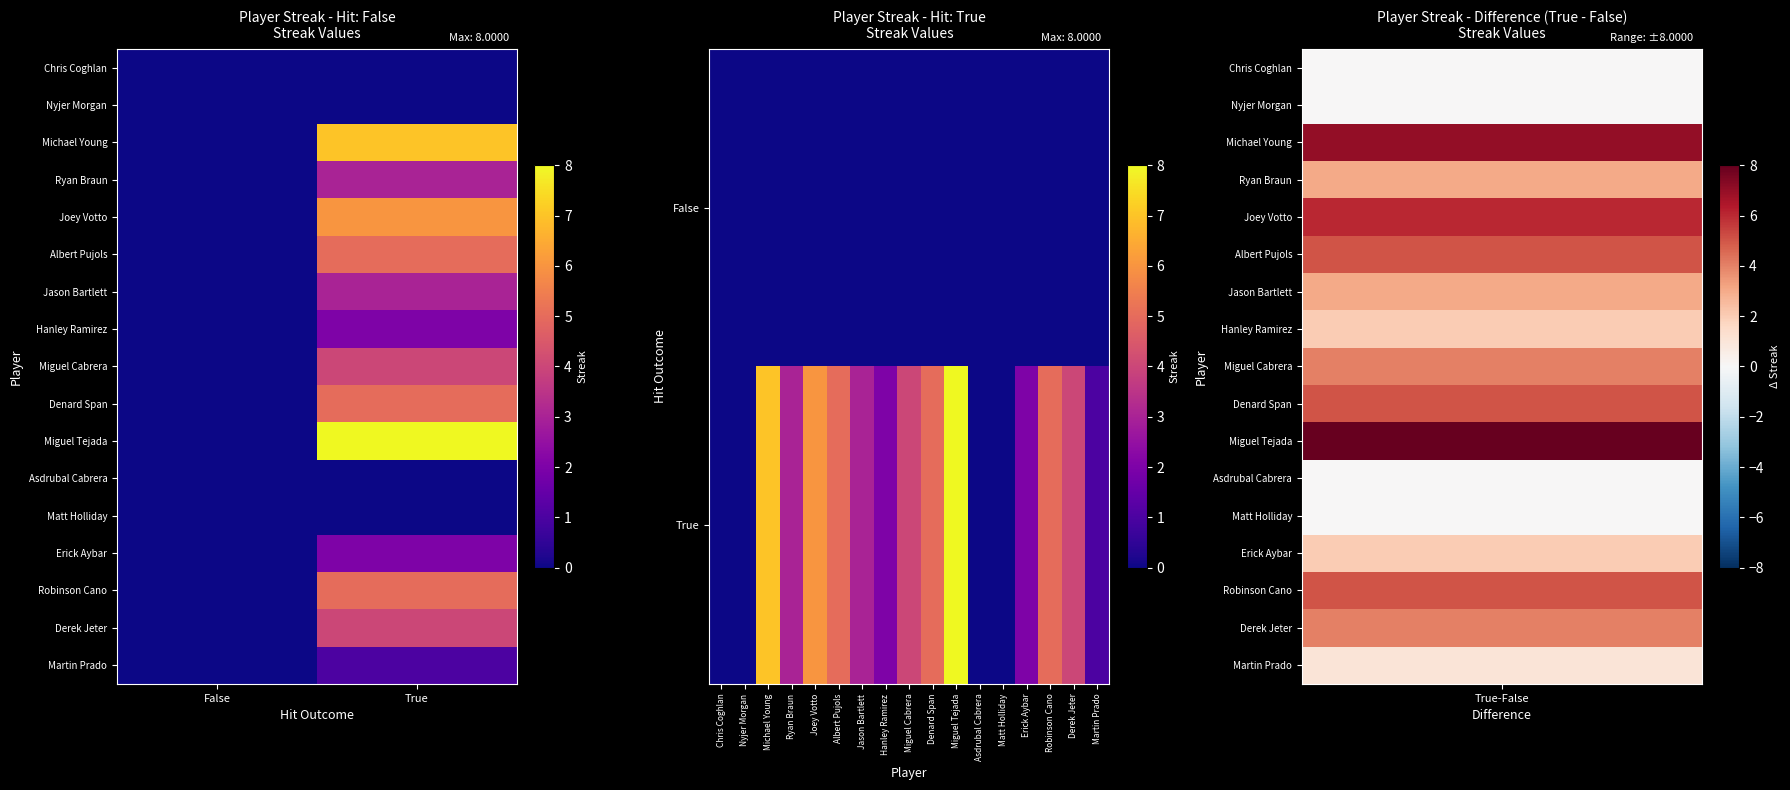

Which series has the largest range (max minus min)?

Miguel Tejada